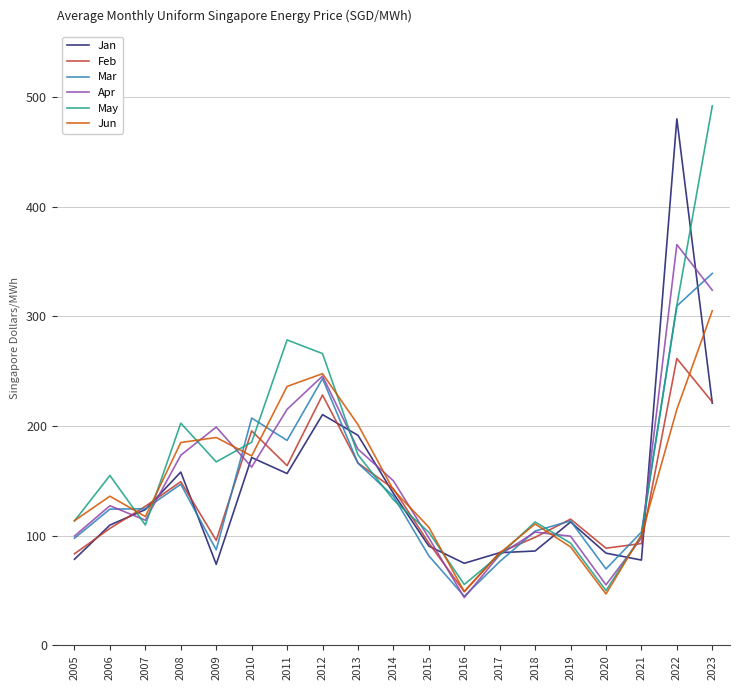

How many distinct data groups are displayed?

6